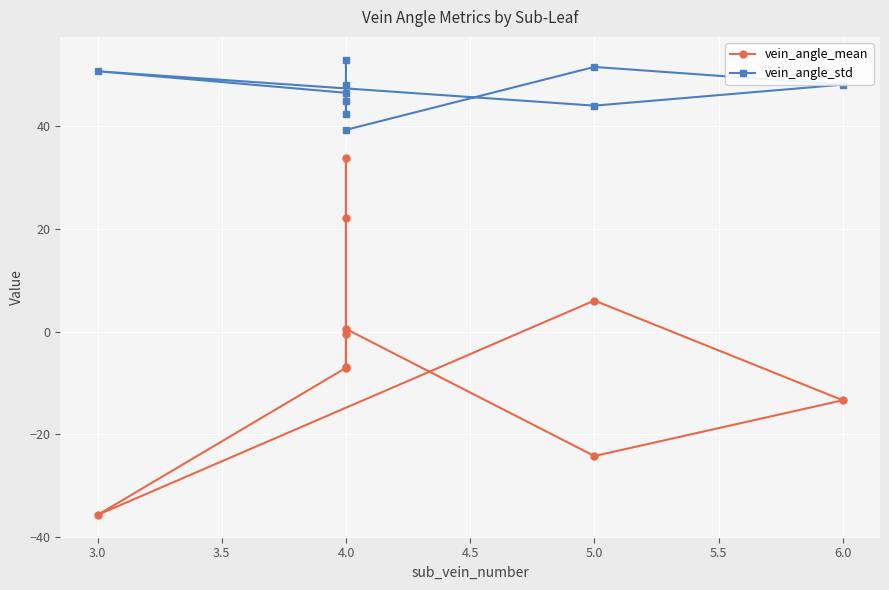

At how many categories does at least one series exceed 39?

10